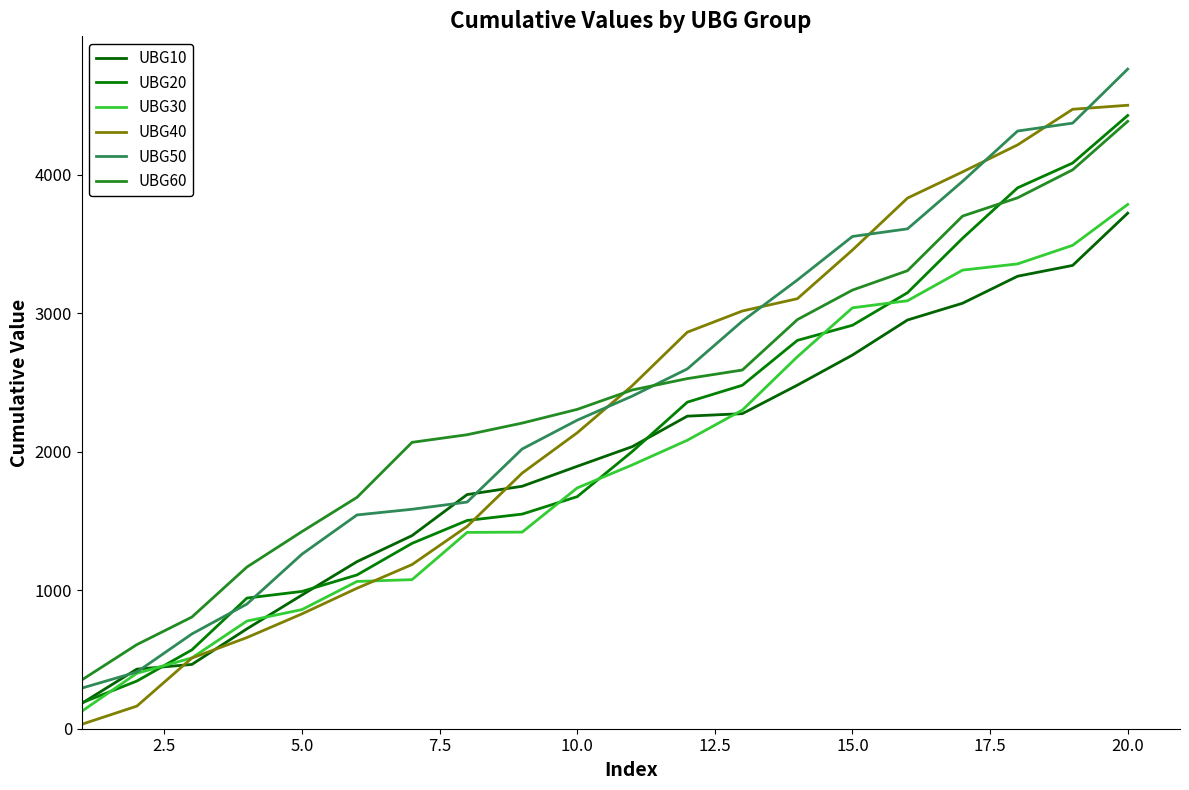

Which series ends up on top after the final intersection of UBG20 and UBG30?

UBG20